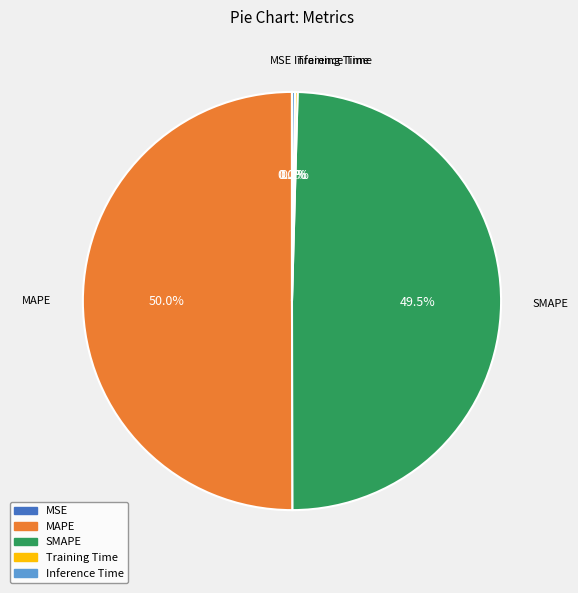

Which slice represents more than half of the pie?

MAPE